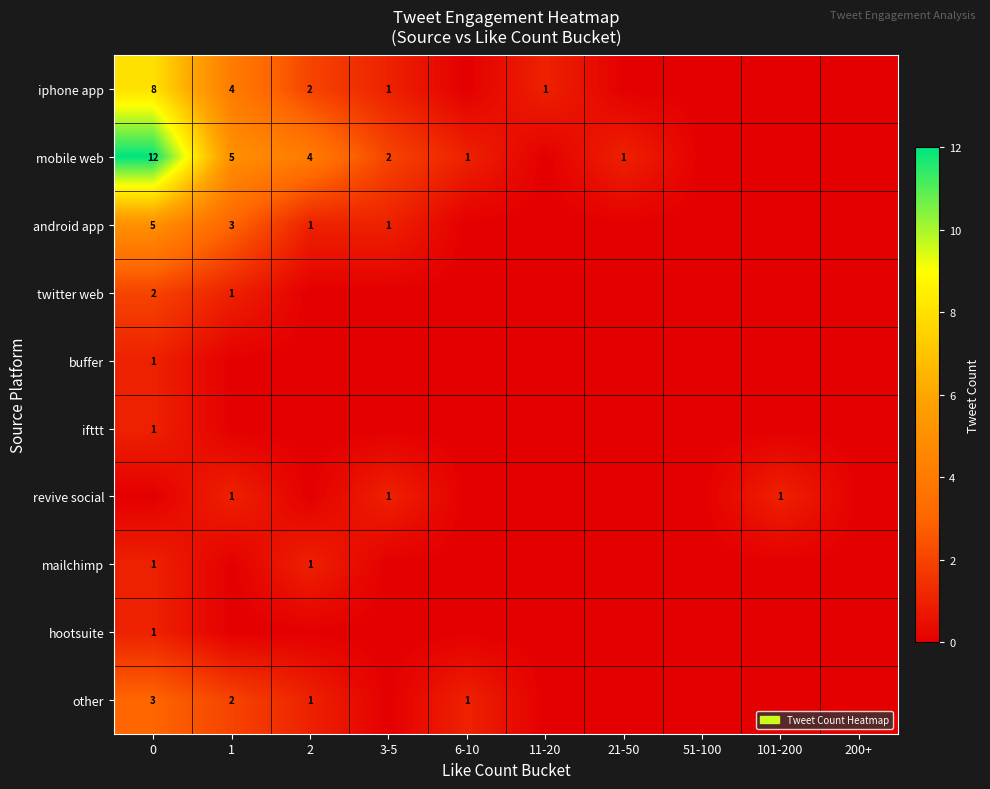

Which category has the lowest value across all series?

6-10